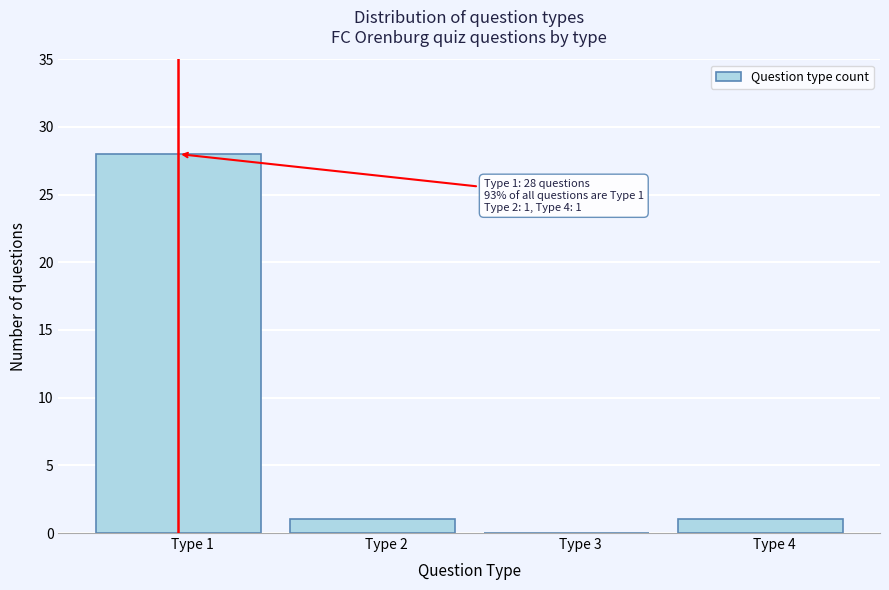

Which range on the x-axis has the tallest bar?

0.5 to 1.5